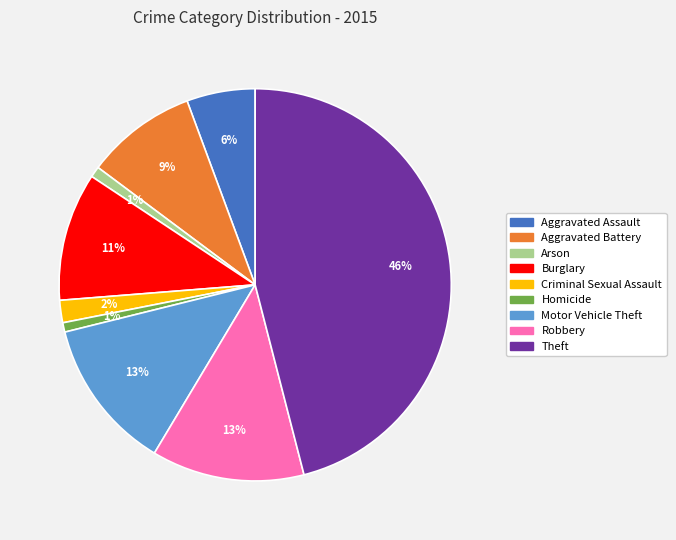

Approximately how many times larger is the value at Aggravated Assault compared to Theft?

0.1